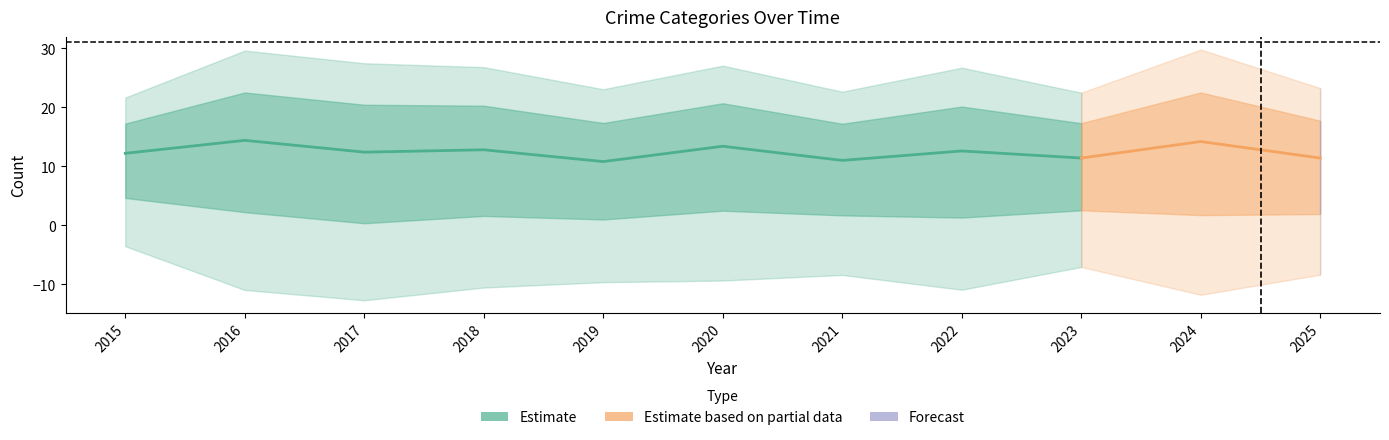

Reading right to left, list all the values displayed in this chart.

Aggravated Assault: 2025=25	2024=28	2023=23	2022=17	2021=14	2020=24	2019=21	2018=26	2017=15	2016=22	2015=20
Aggravated Battery: 2025=12	2024=13	2023=13	2022=16	2021=13	2020=20	2019=19	2018=12	2017=16	2016=22	2015=17
Criminal Sexual Assault: 2025=7	2024=4	2023=5	2022=4	2021=3	2020=3	2019=4	2018=6	2017=3	2016=2	2015=7
Homicide: 2025=1	2024=2	2023=2	2022=0	2021=2	2020=2	2019=0	2018=0	2017=0	2016=2	2015=3
Robbery: 2025=12	2024=24	2023=14	2022=26	2021=23	2020=18	2019=10	2018=20	2017=28	2016=24	2015=14